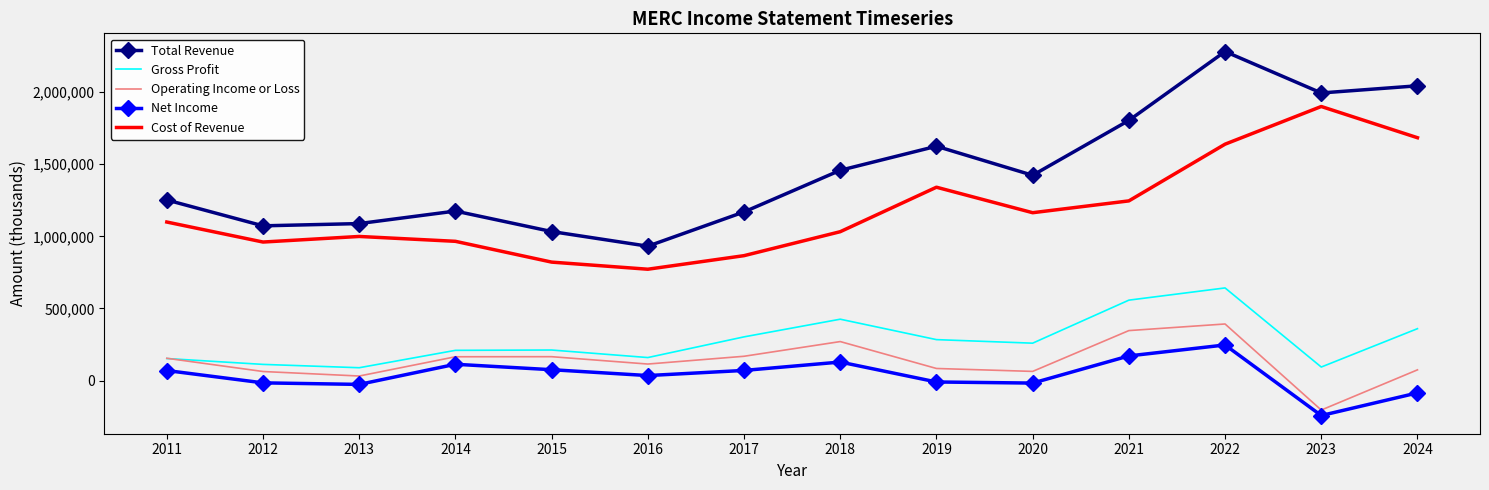

What is the minimum value shown in the chart?

-242100